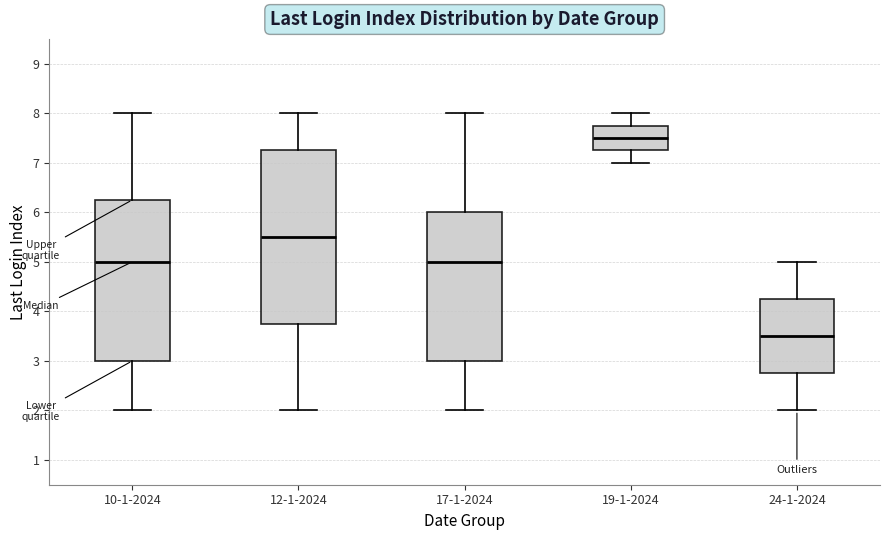

Reading left to right, transcribe this box plot: for each box, give where its median line is, the range the box spans, and where its two whiskers end, as read against the y-axis. The values are not printed on the chart, so give them approximately, as read against the axis.

10-1-2024: median 5.0, box 3.0 to 6.3, whiskers 2.0 to 8.0
12-1-2024: median 5.5, box 3.8 to 7.3, whiskers 2.0 to 8.0
17-1-2024: median 5.0, box 3.0 to 6.0, whiskers 2.0 to 8.0
19-1-2024: median 7.5, box 7.3 to 7.8, whiskers 7.0 to 8.0
24-1-2024: median 3.5, box 2.8 to 4.3, whiskers 2.0 to 5.0